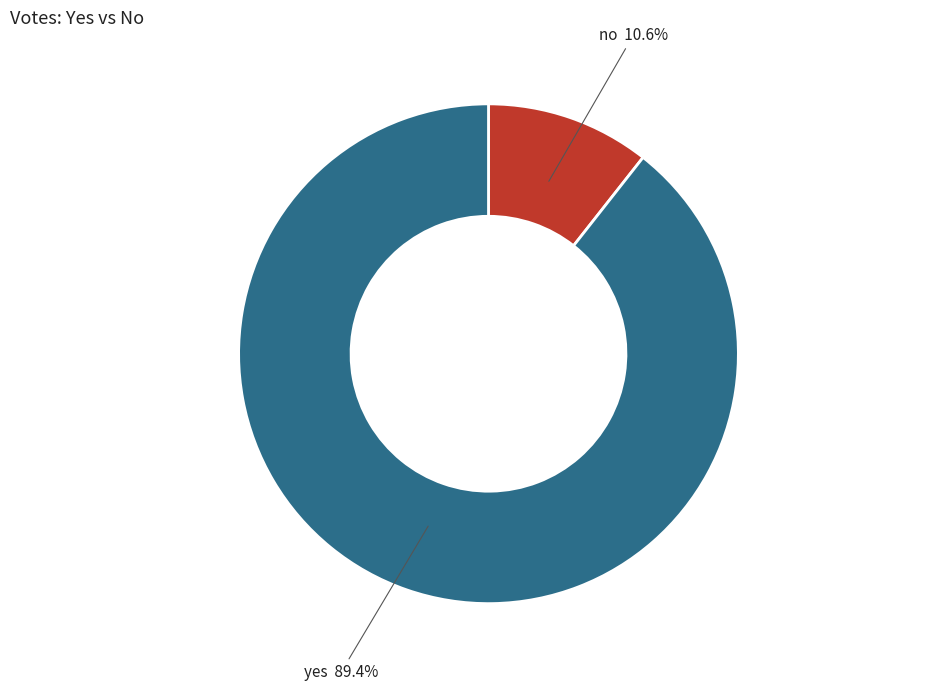

Is it true that yes is 79% of the pie?

False